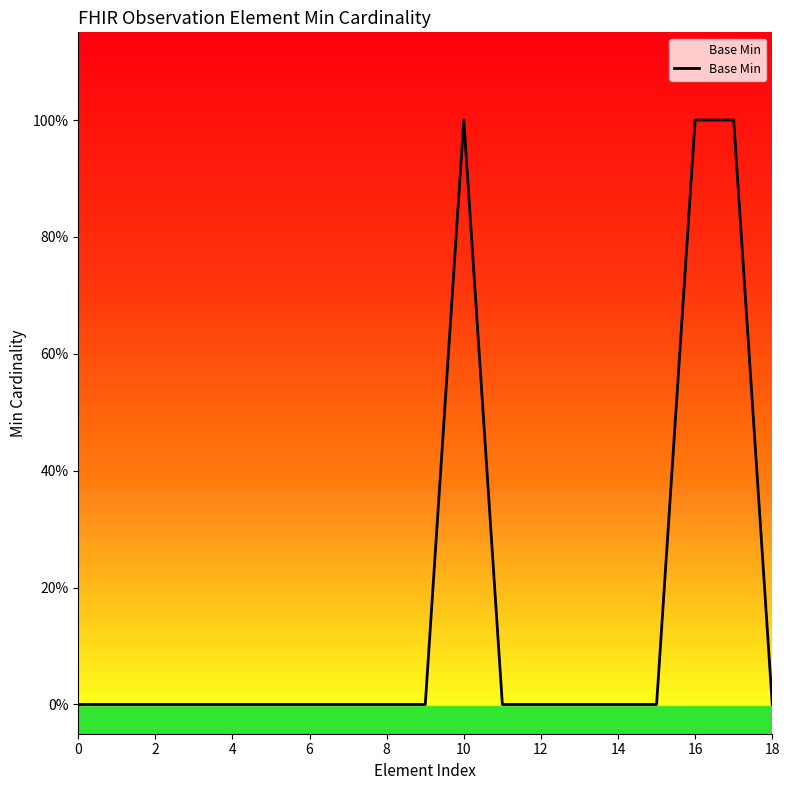

Is this an area chart (filled region under the line)?

Yes